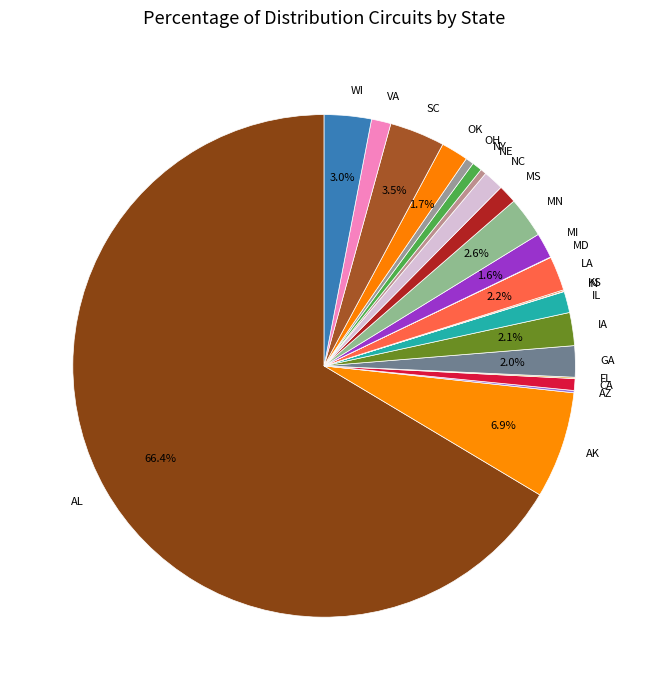

Which has a higher value, IL or GA?

GA